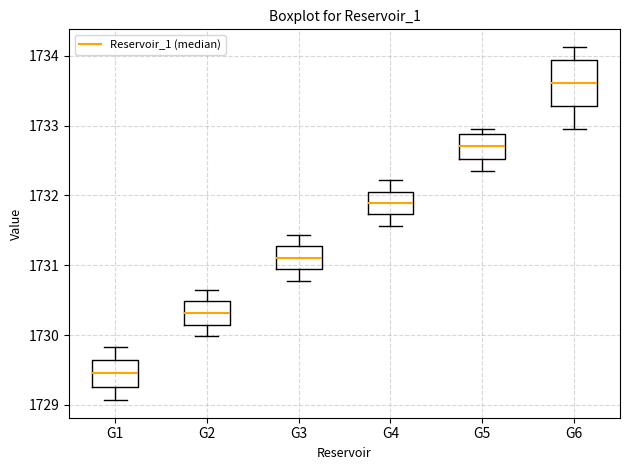

Which box is the tallest, from its lower edge to its upper edge?

G6